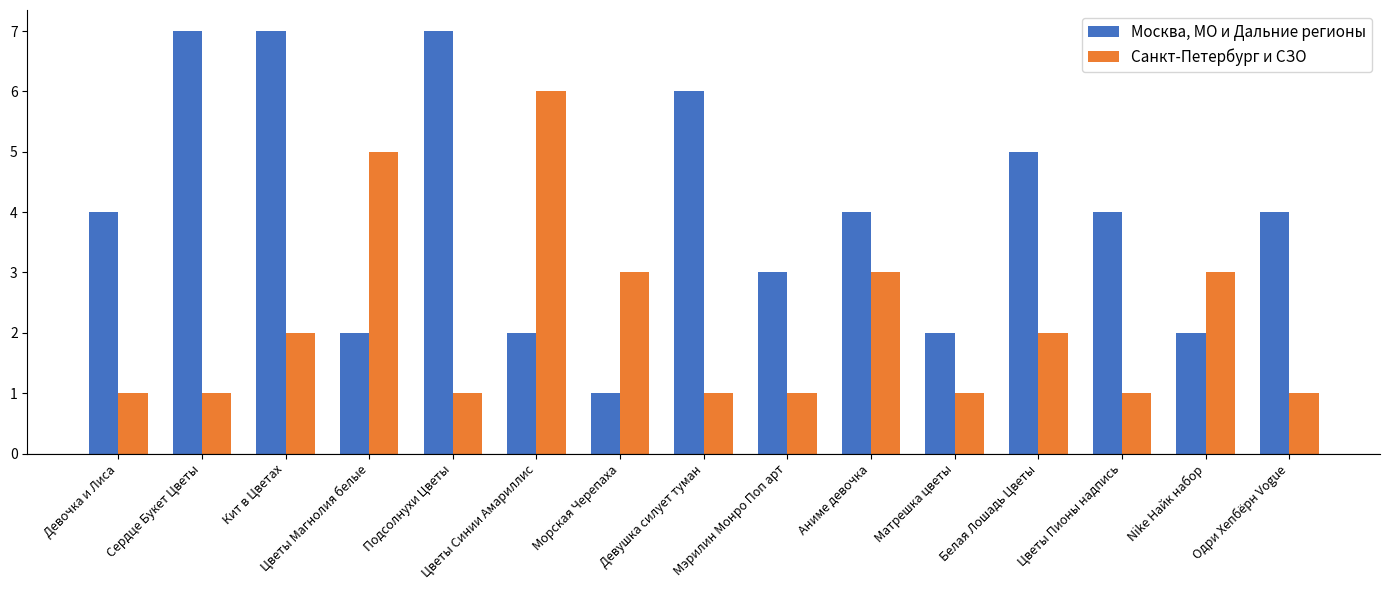

What is the label of the 7th bar from the left?

Морская Черепаха